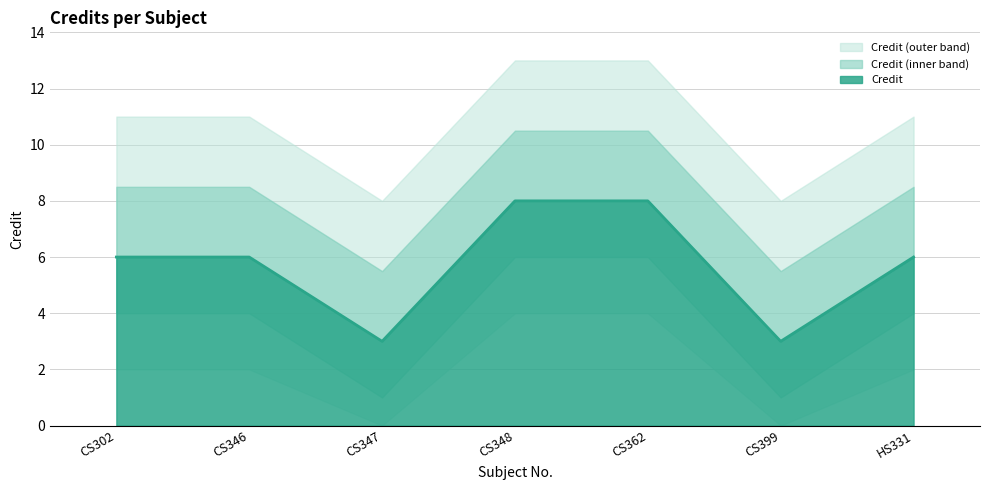

True or false: the data shows 2 at CS399.

False